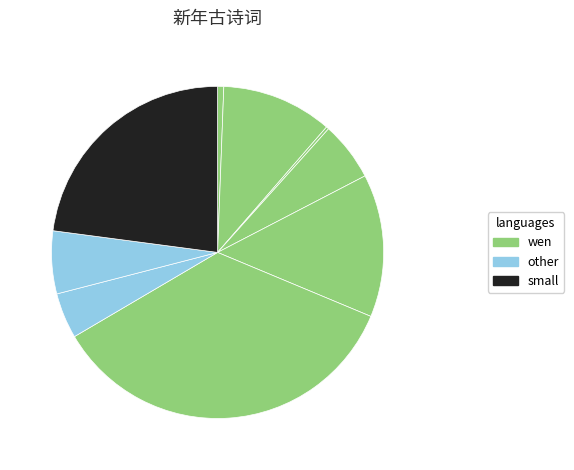

To the nearest percent, what is the average slice percentage?

11%